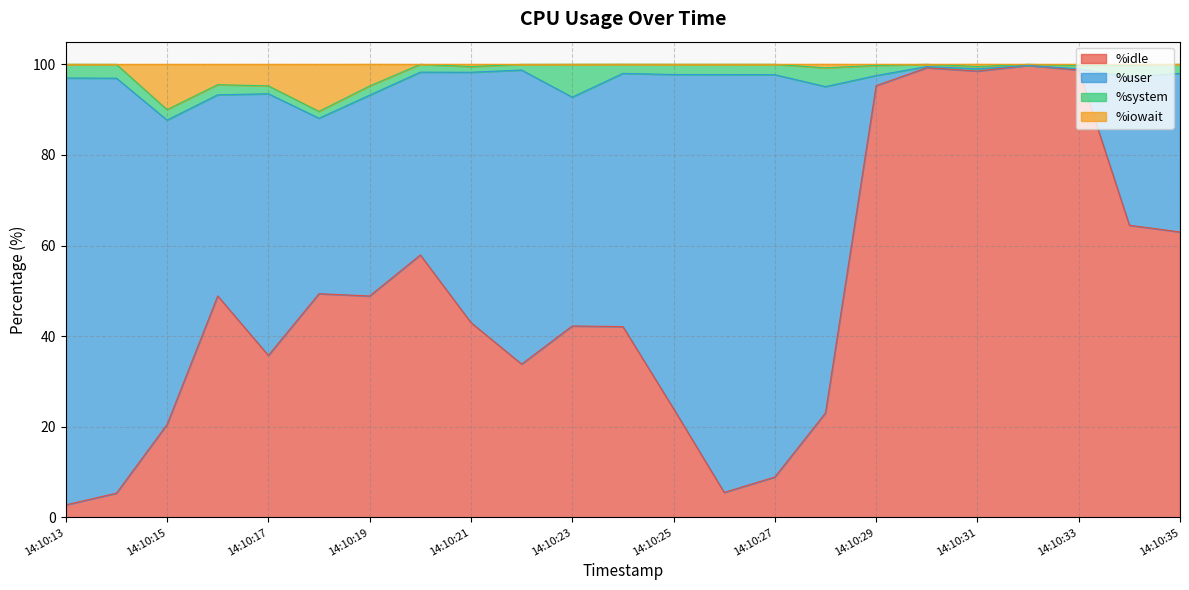

What is the difference between the highest and lowest values at 14:10:19?

46.3